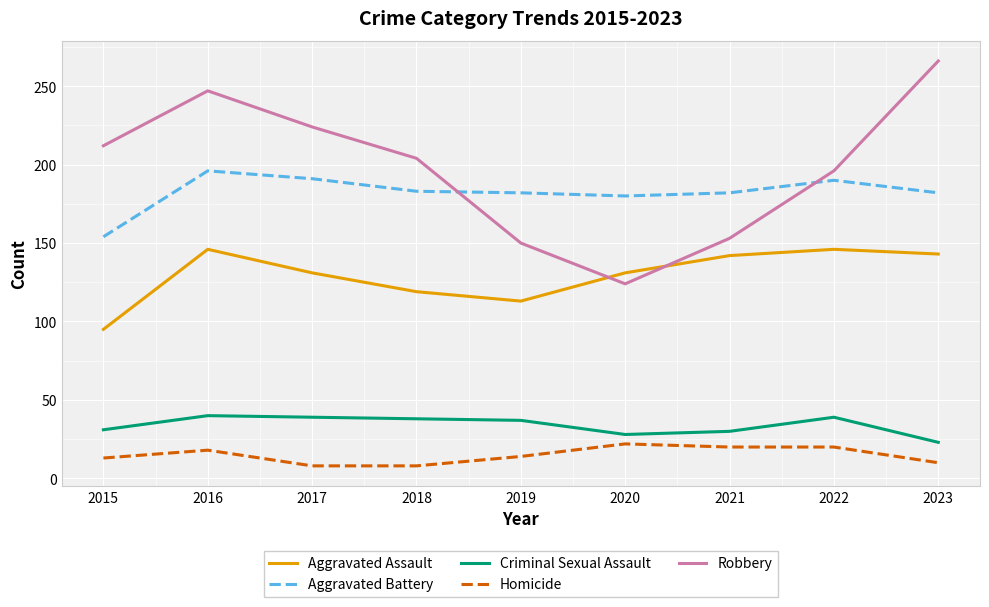

What are all the series names shown in the legend?

Aggravated Assault, Aggravated Battery, Criminal Sexual Assault, Homicide, Robbery